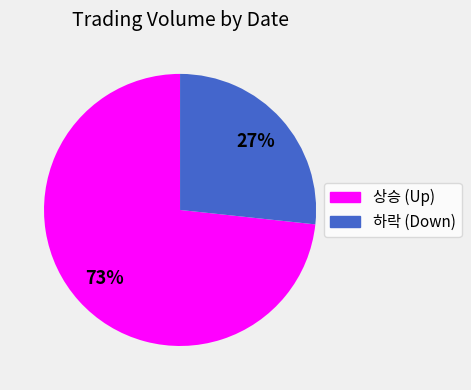

Is there any slice that represents more than half of the pie?

Yes